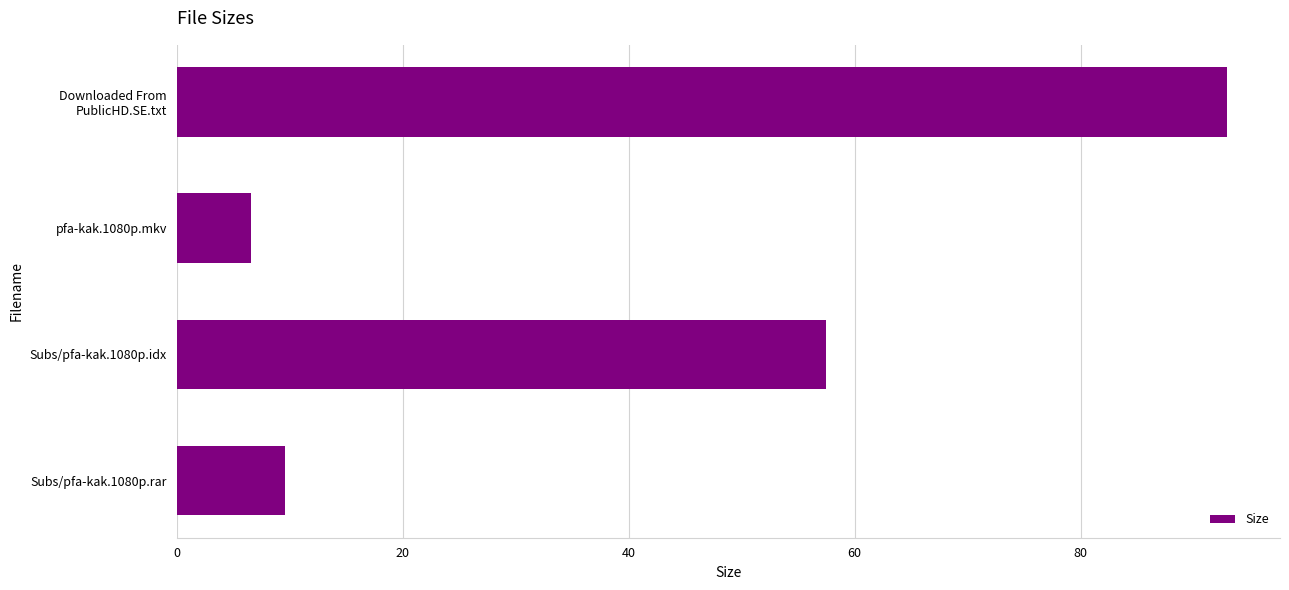

True or false: the data shows 9.6 at Subs/pfa-kak.1080p.rar.

True